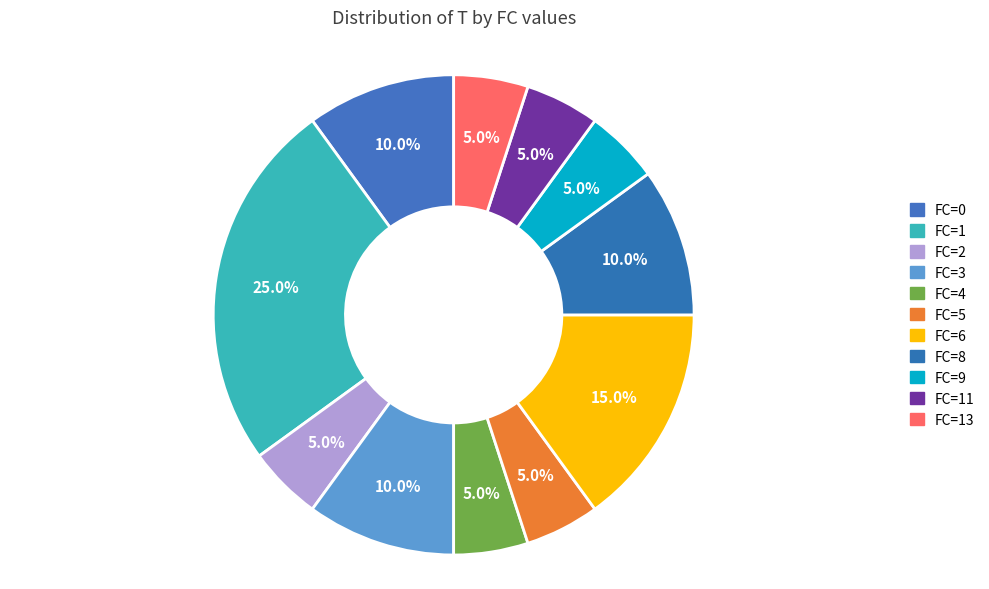

How many segments does this pie chart have?

11